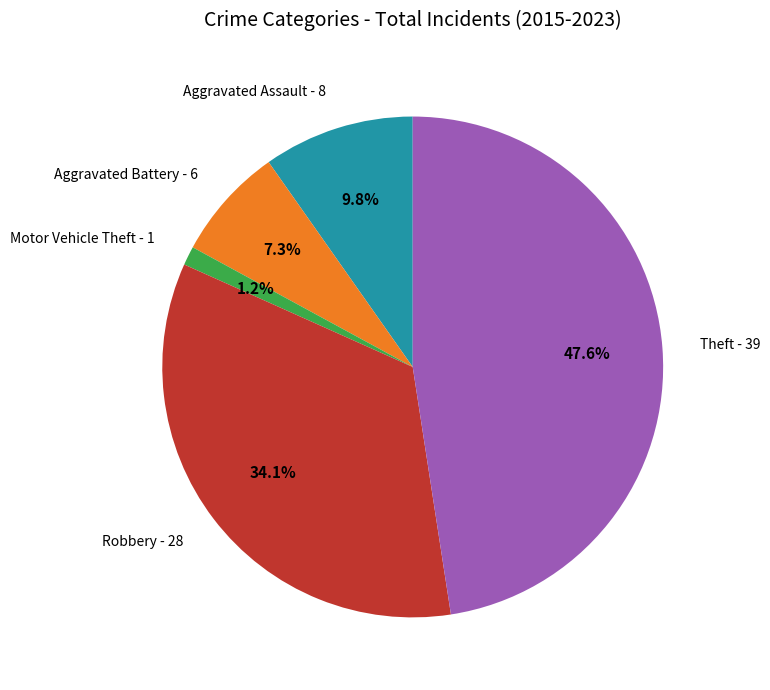

What percentage is the Motor Vehicle Theft slice, to the nearest percent?

1%